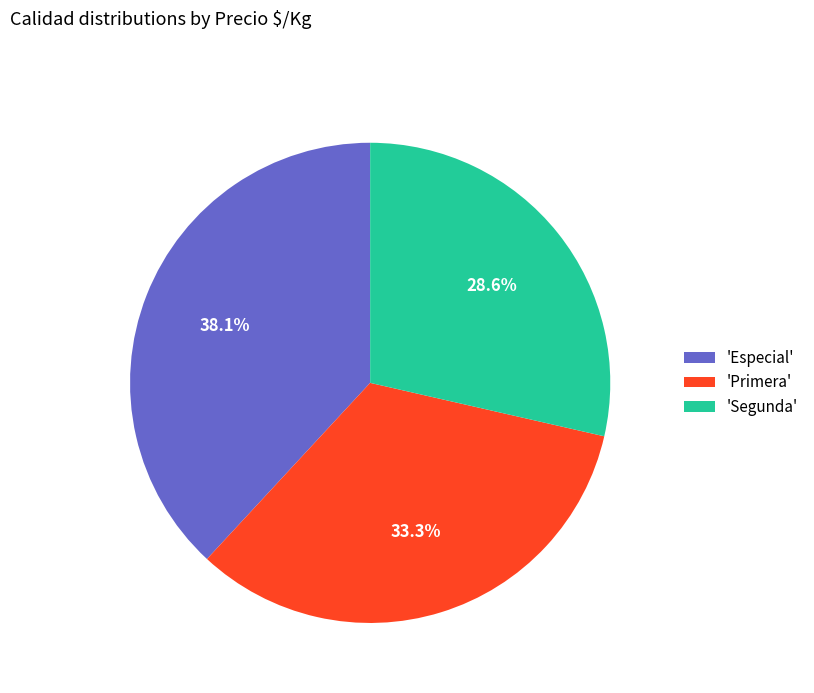

Is the sum of 'Segunda' and 'Especial' greater than half?

Yes